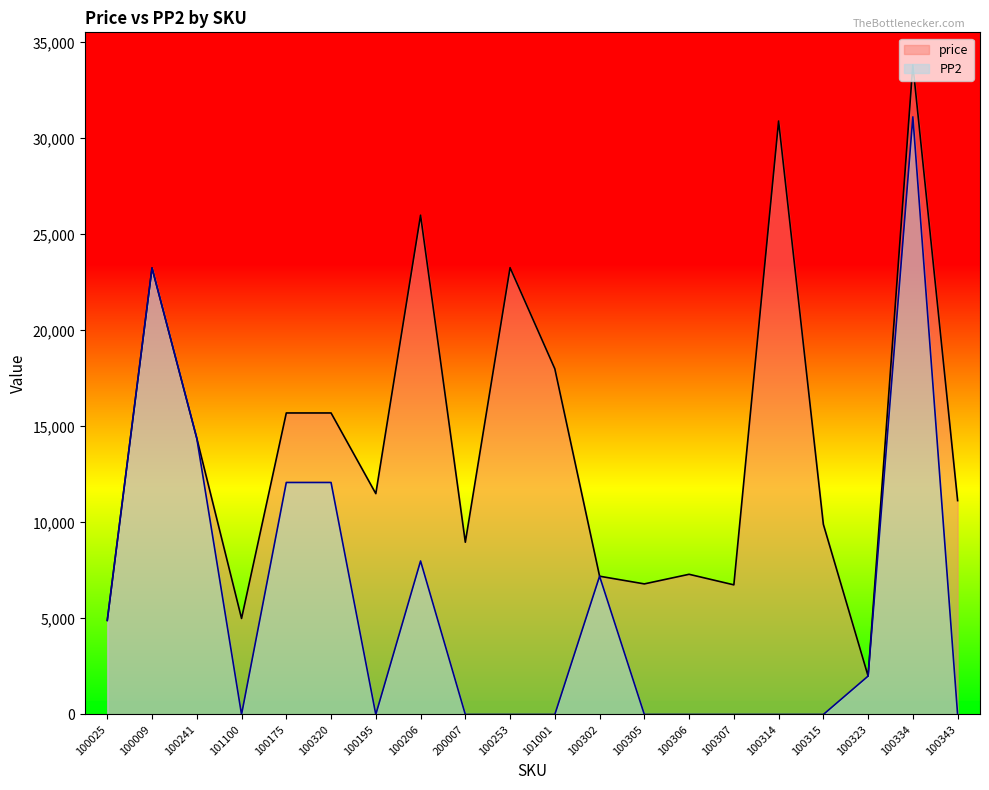

What is the greatest value displayed?

33828